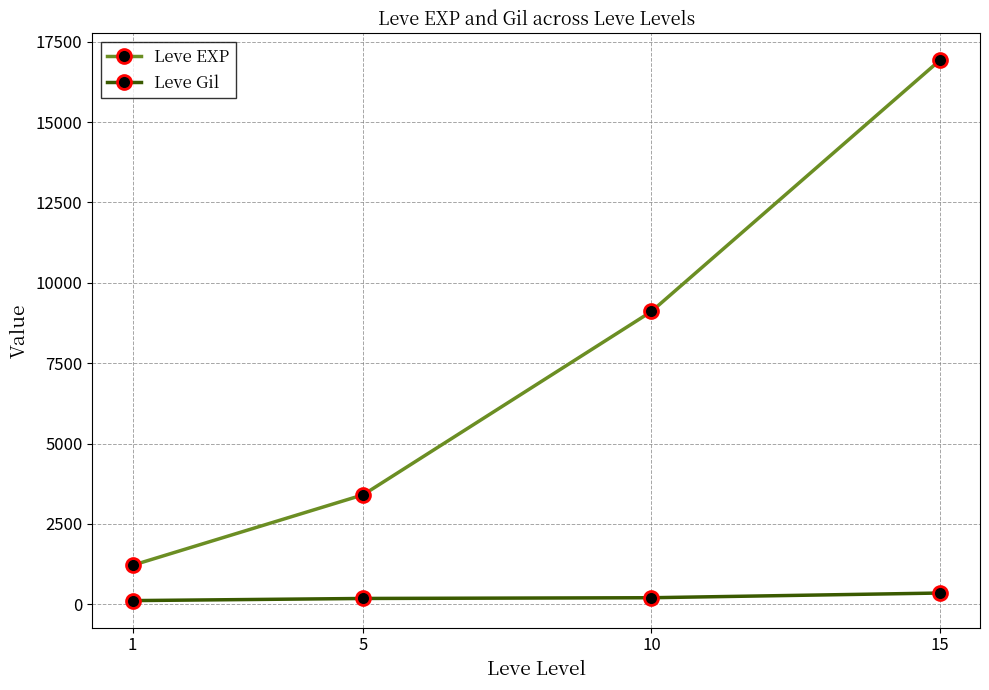

Read the Leve EXP value at 5.

3405.0